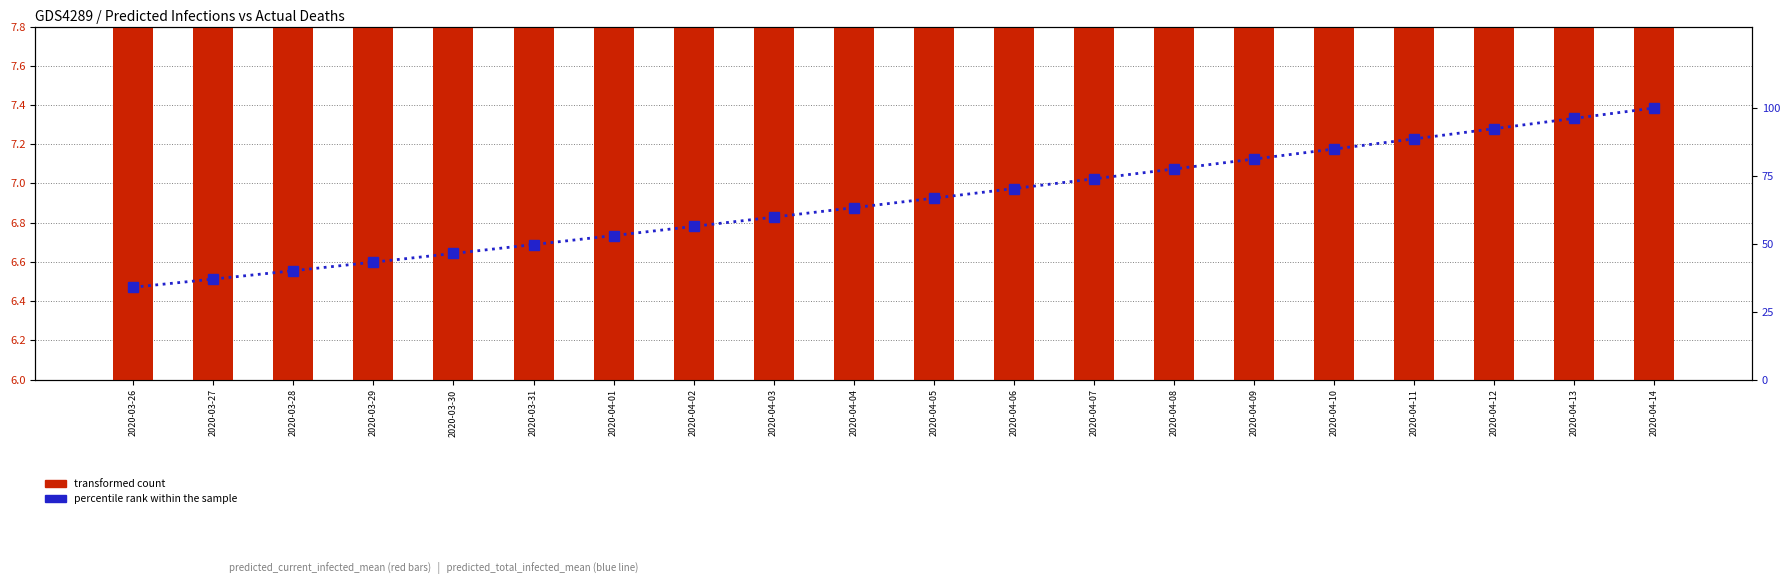

How many categories are shown in the chart?

20